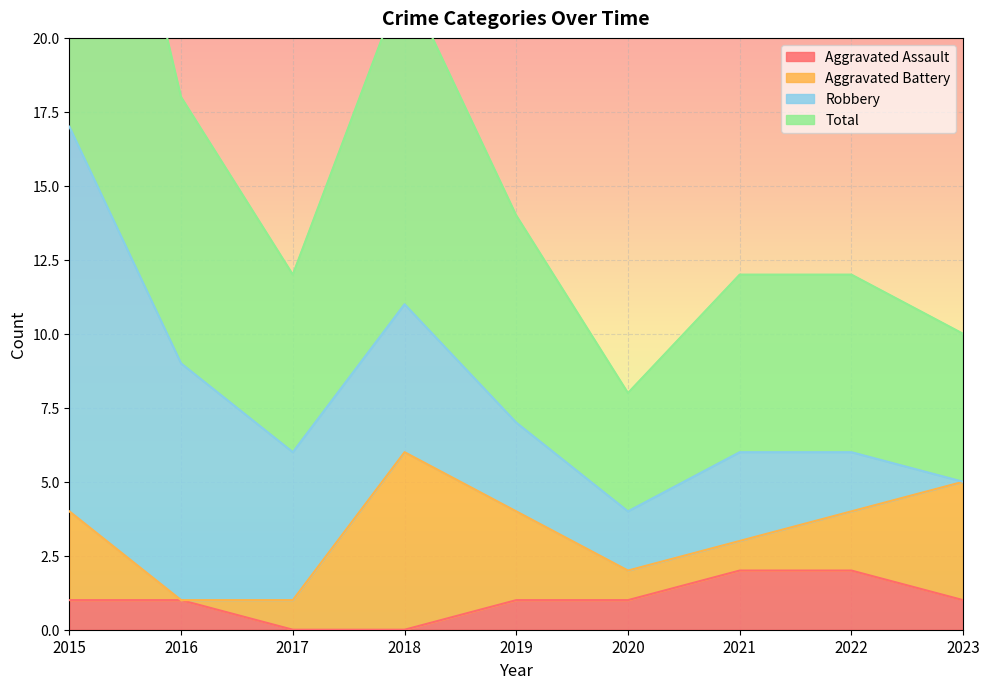

True or false: Aggravated Assault has a value of 0 at 2017.

True